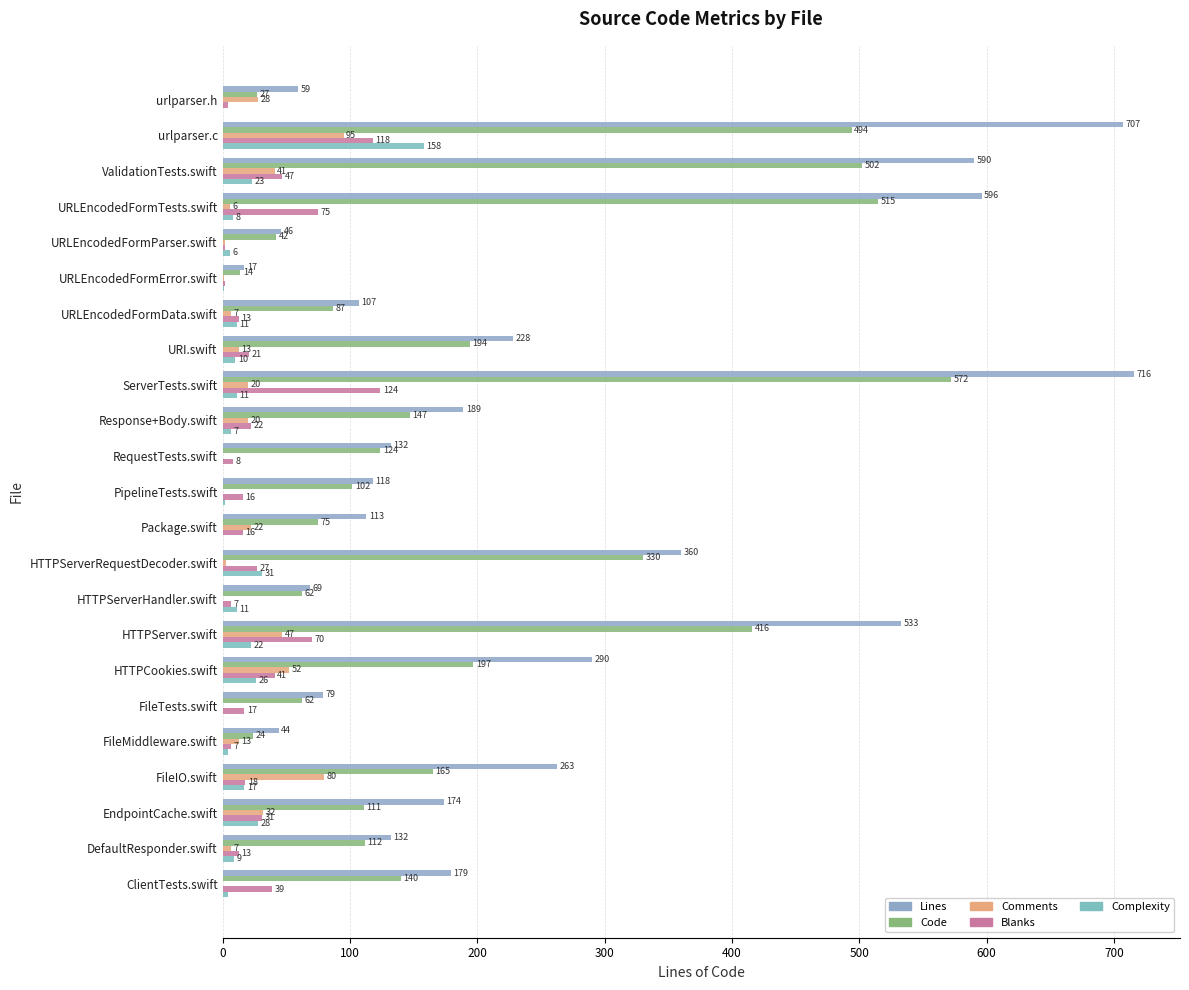

How many distinct data groups are displayed?

5